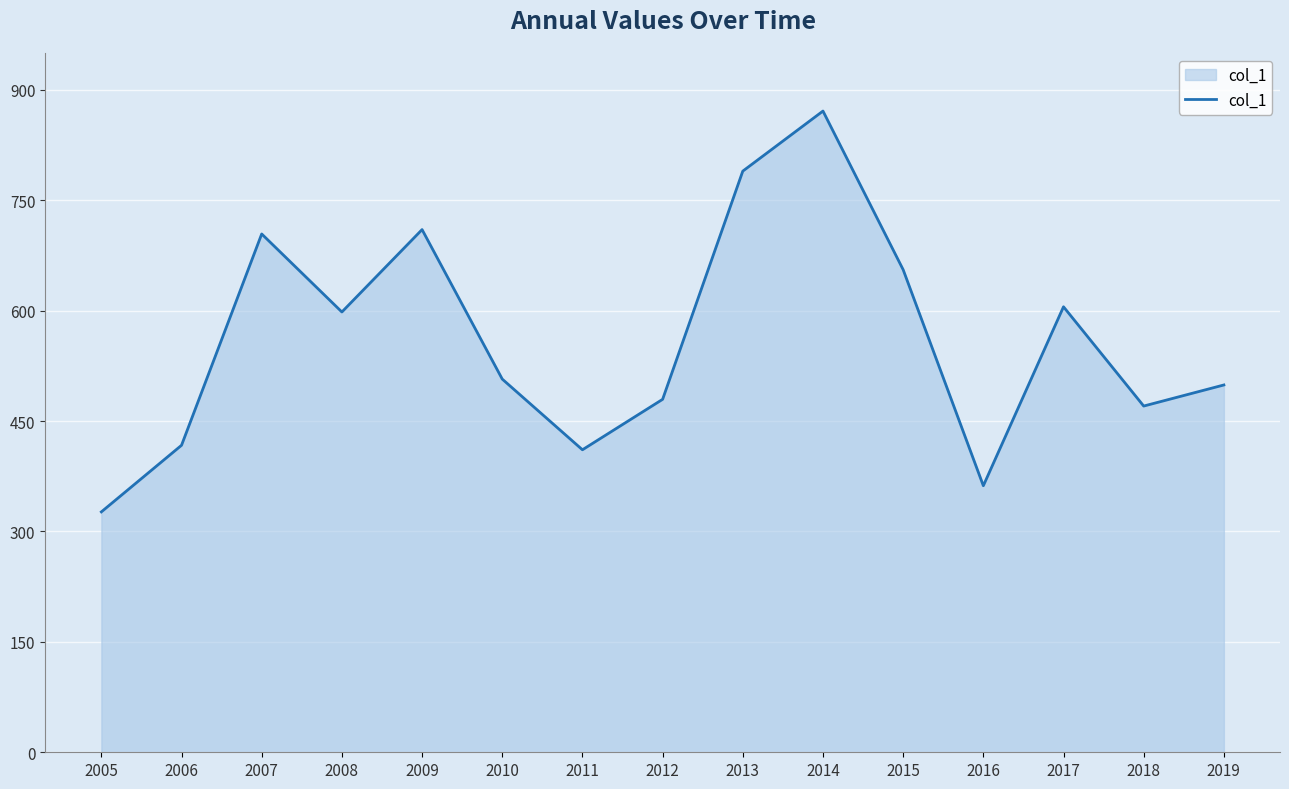

Reading left to right, list all the values displayed in this chart.

2005=326.6	2006=417.1	2007=704.1	2008=598.1	2009=710.1	2010=507.0	2011=411.0	2012=479.5	2013=789.5	2014=871.1	2015=655.6	2016=362.1	2017=605.2	2018=470.4	2019=499.0